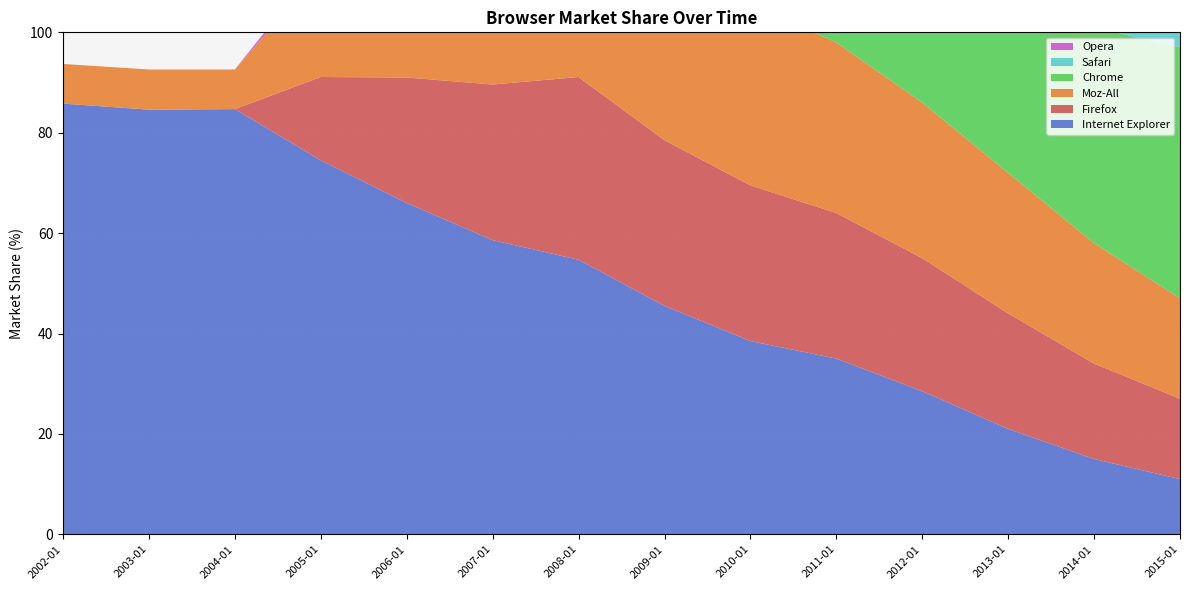

Reading left to right, extract all data points from this chart.

Internet Explorer: 2002-01=85.8	2003-01=84.6	2004-01=84.7	2005-01=74.5	2006-01=66.0	2007-01=58.6	2008-01=54.7	2009-01=45.5	2010-01=38.5	2011-01=35.0	2012-01=28.5	2013-01=21.0	2014-01=15.0	2015-01=11.0
Moz-All: 2002-01=7.9	2003-01=8.0	2004-01=7.9	2005-01=21.1	2006-01=28.6	2007-01=32.5	2008-01=36.4	2009-01=38.0	2010-01=36.0	2011-01=34.0	2012-01=31.0	2013-01=28.0	2014-01=24.0	2015-01=20.0
Firefox: 2002-01=0.0	2003-01=0.0	2004-01=0.0	2005-01=16.6	2006-01=25.0	2007-01=31.0	2008-01=36.4	2009-01=33.0	2010-01=31.0	2011-01=29.0	2012-01=26.5	2013-01=23.0	2014-01=19.0	2015-01=16.0
Opera: 2002-01=0.0	2003-01=0.0	2004-01=0.0	2005-01=1.9	2006-01=1.6	2007-01=1.5	2008-01=1.4	2009-01=1.5	2010-01=1.8	2011-01=2.0	2012-01=1.8	2013-01=1.5	2014-01=1.2	2015-01=1.0
Safari: 2002-01=0.0	2003-01=0.0	2004-01=0.0	2005-01=0.0	2006-01=0.0	2007-01=1.7	2008-01=1.9	2009-01=2.5	2010-01=3.5	2011-01=5.0	2012-01=6.0	2013-01=6.5	2014-01=7.0	2015-01=7.5
Chrome: 2002-01=0.0	2003-01=0.0	2004-01=0.0	2005-01=0.0	2006-01=0.0	2007-01=0.0	2008-01=0.0	2009-01=3.5	2010-01=9.0	2011-01=15.0	2012-01=25.0	2013-01=35.0	2014-01=43.0	2015-01=50.0